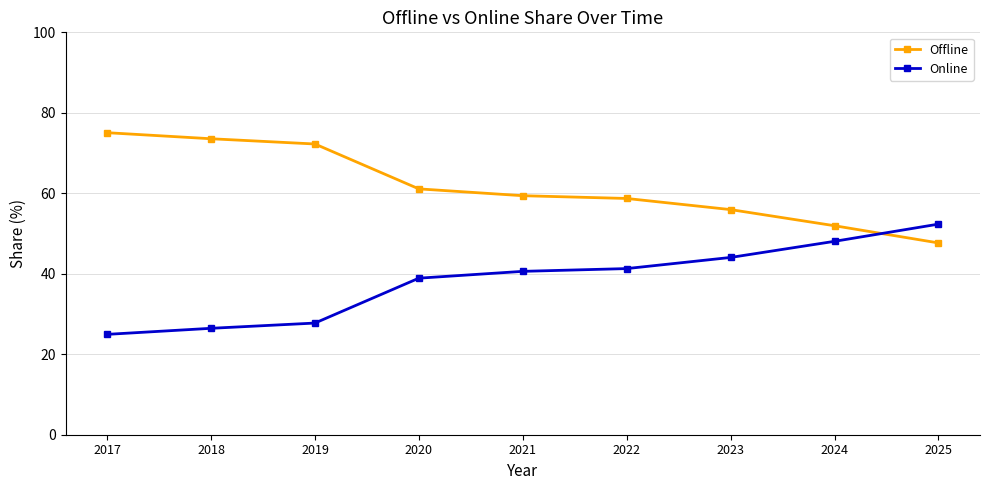

What is the lowest value of the Online series?

24.9